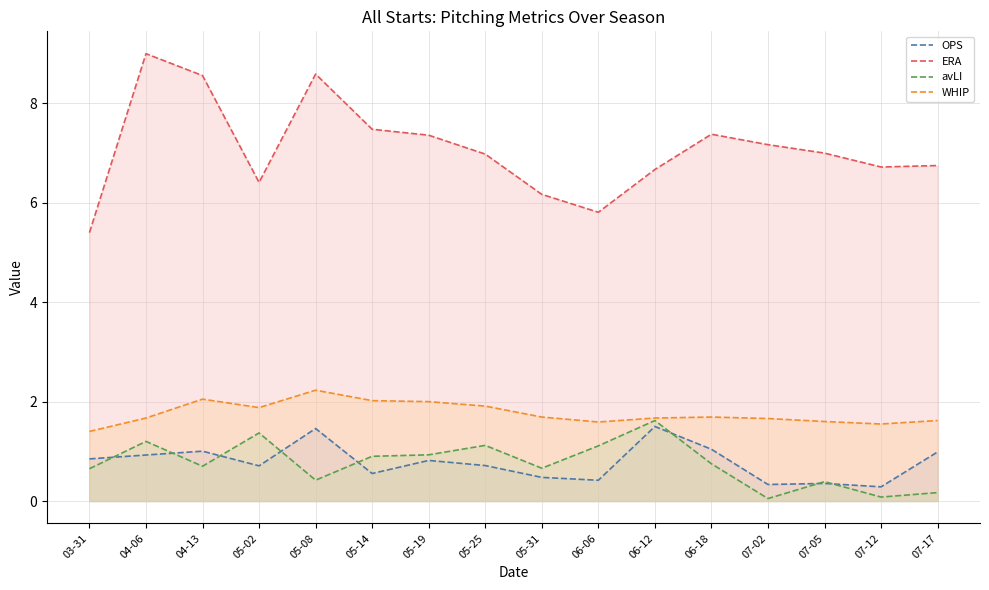

Is it true that OPS equals 0.6 at 05-14?

True